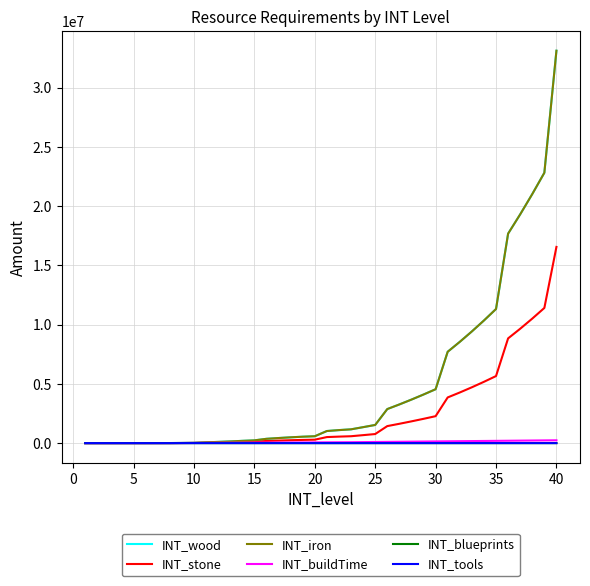

True or false: INT_tools and INT_blueprints cross at least once.

False